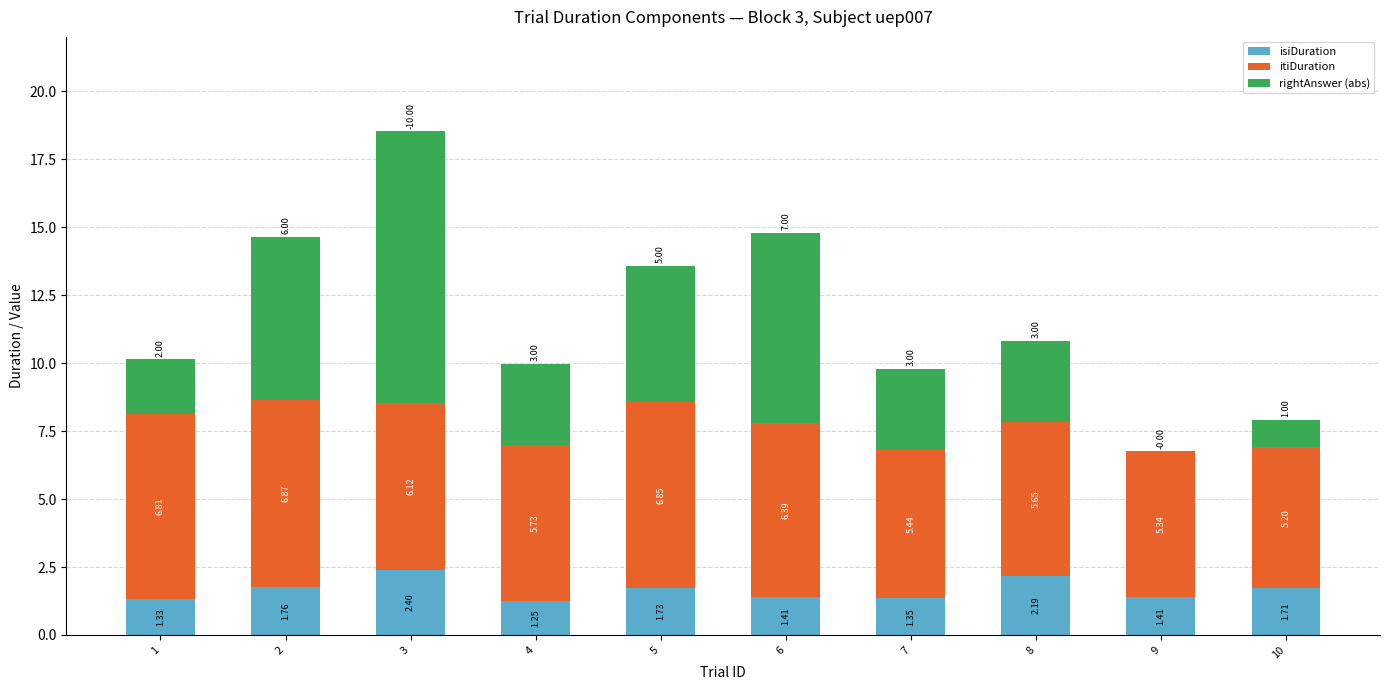

What is the total value across all series at 10?

7.9